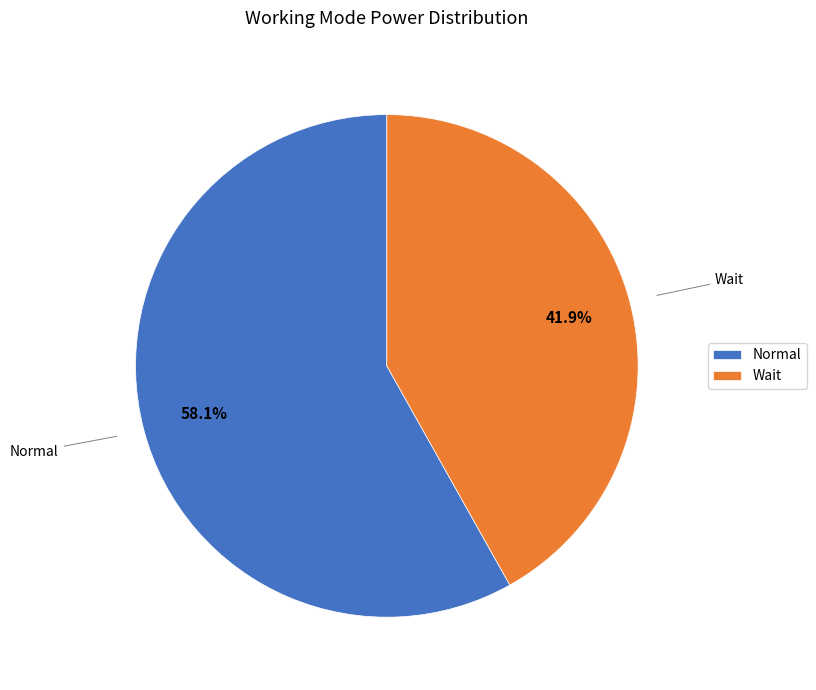

Does Wait represent more than half of the total?

No